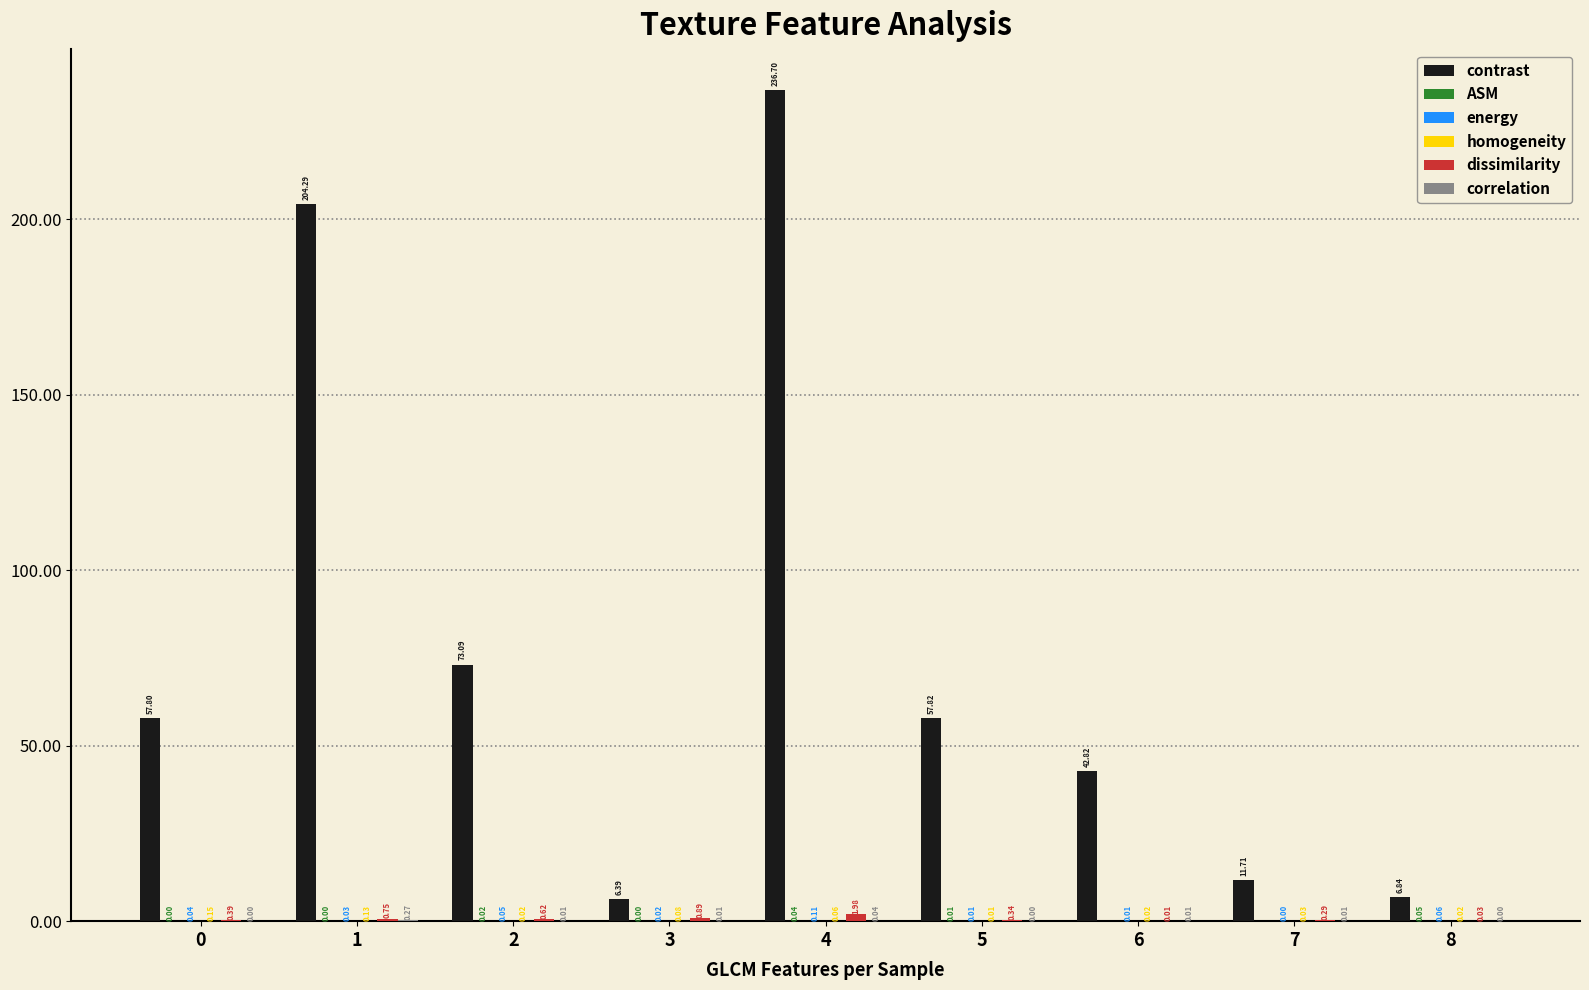

Between 4 and 7, which series saw the biggest shift?

contrast